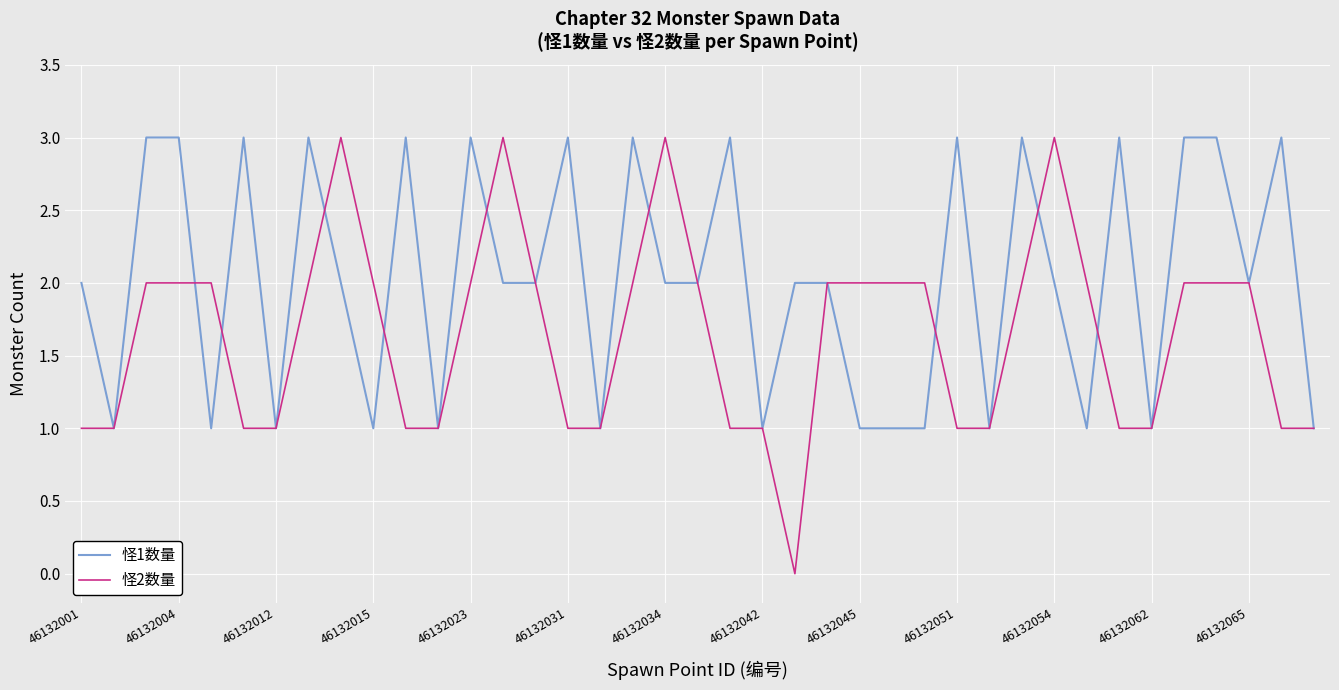

Rank the series by their average value, from highest to lowest.

怪1数量, 怪2数量